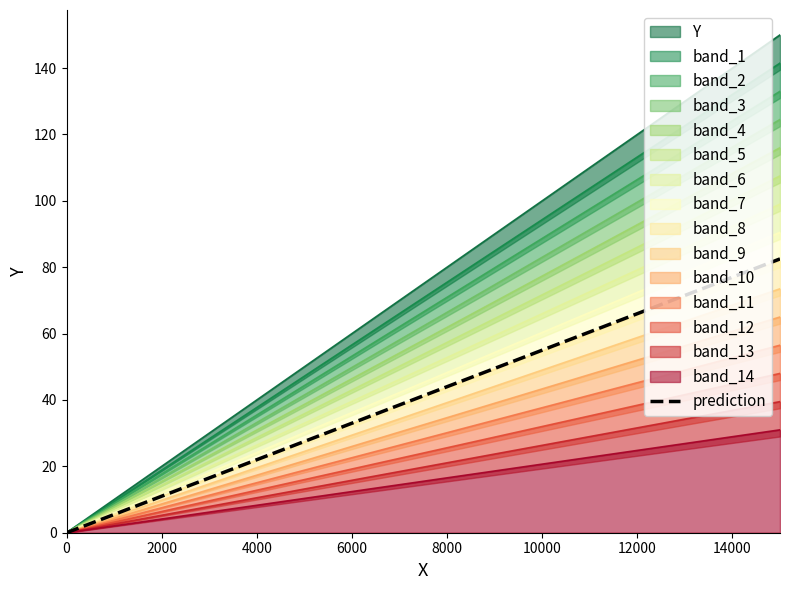

The value of prediction at 6000 is 33.0. True or false?

True